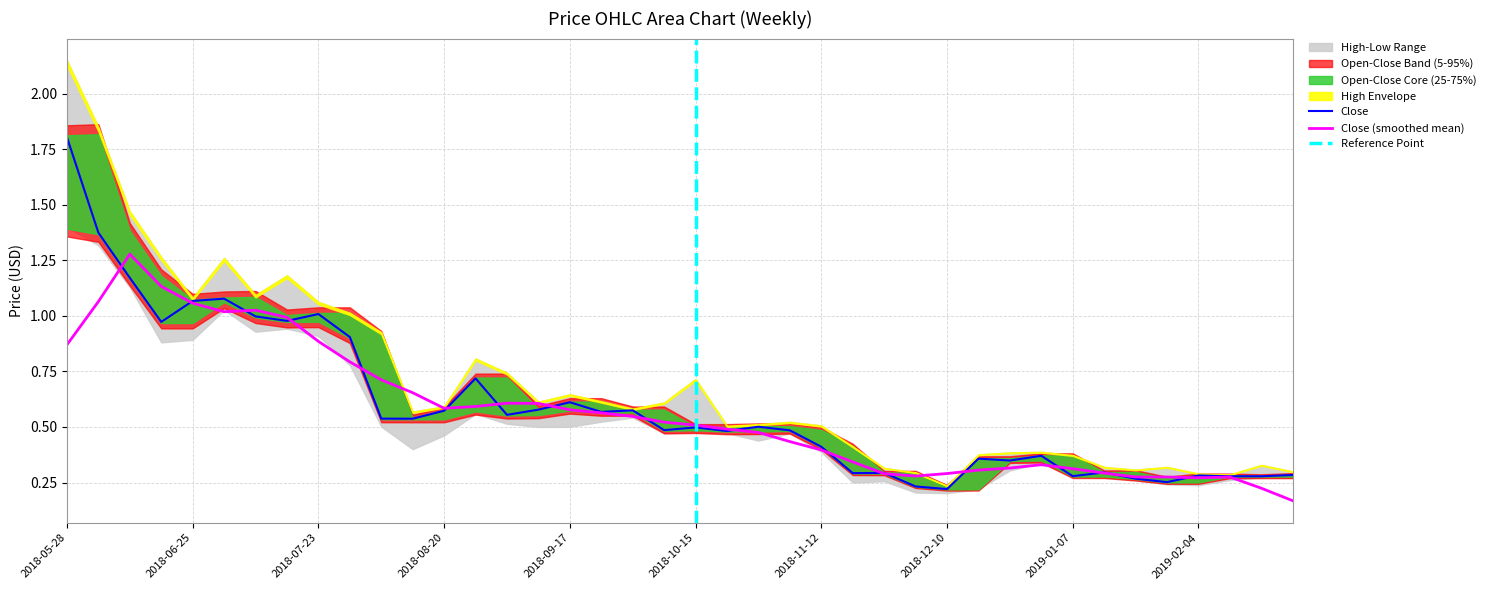

Where is the first local maximum for Close?

2018-07-02